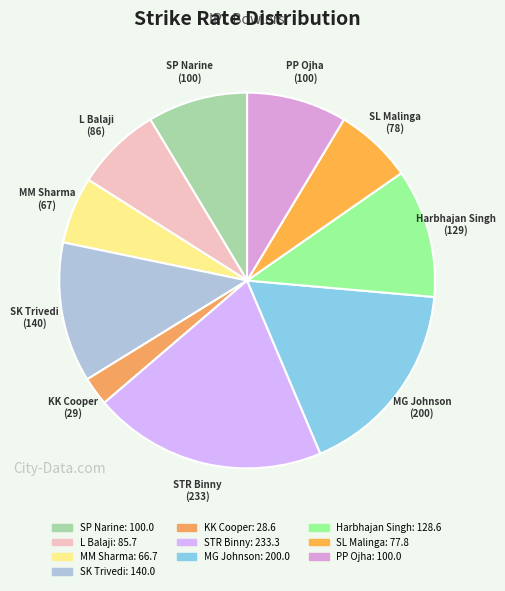

The MG Johnson slice represents 17% of the pie. True or false?

True